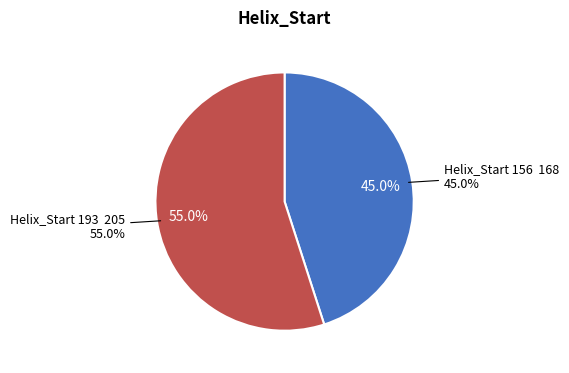

Is there any slice that represents more than half of the pie?

Yes